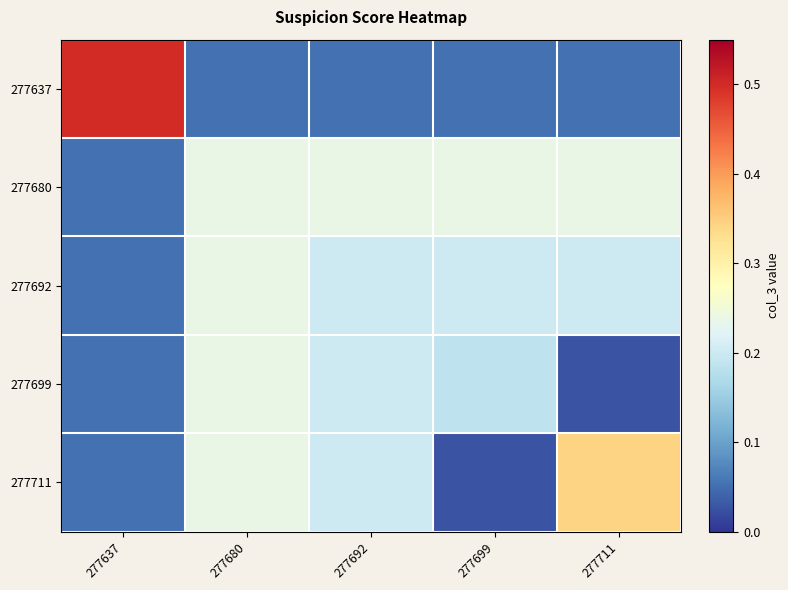

What is the maximum value shown in the chart?

0.5